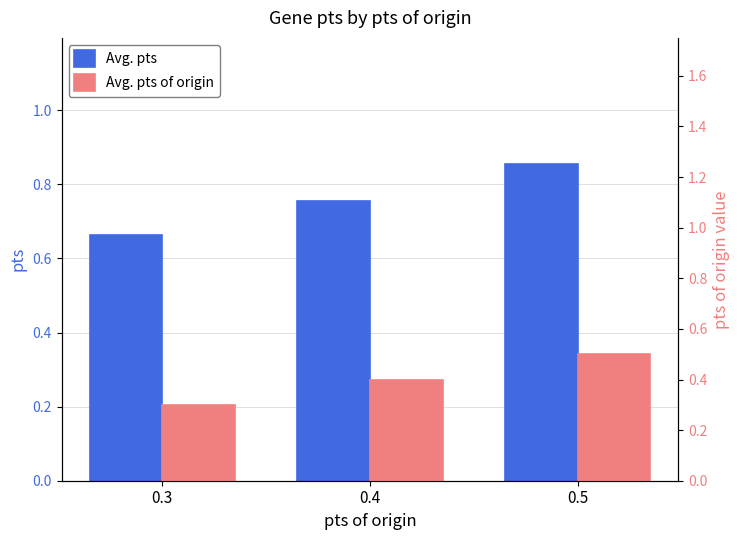

Between 0.5 and 0.3, which is larger?

0.5